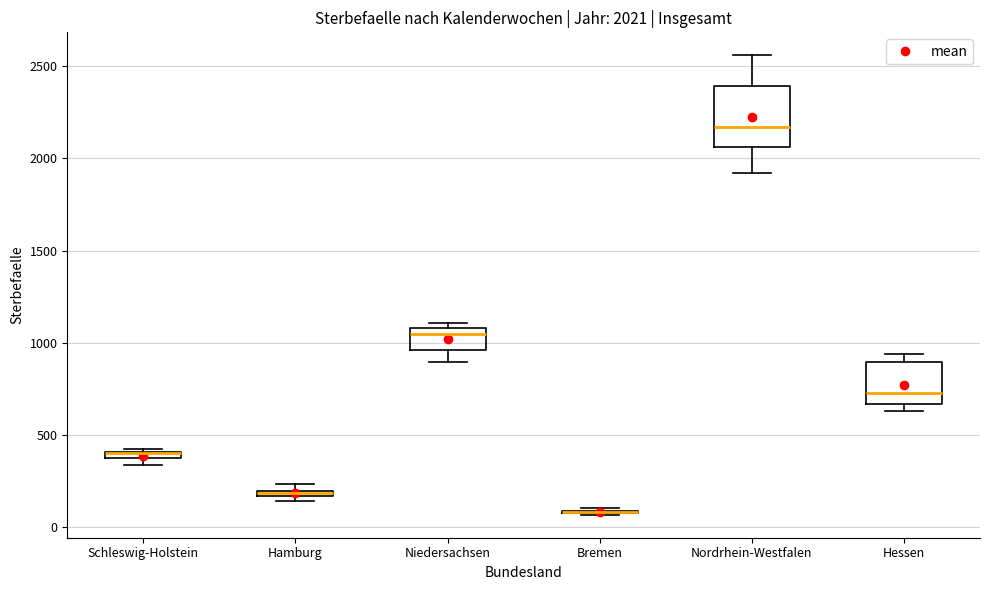

Which box is the tallest, from its lower edge to its upper edge?

Nordrhein-Westfalen